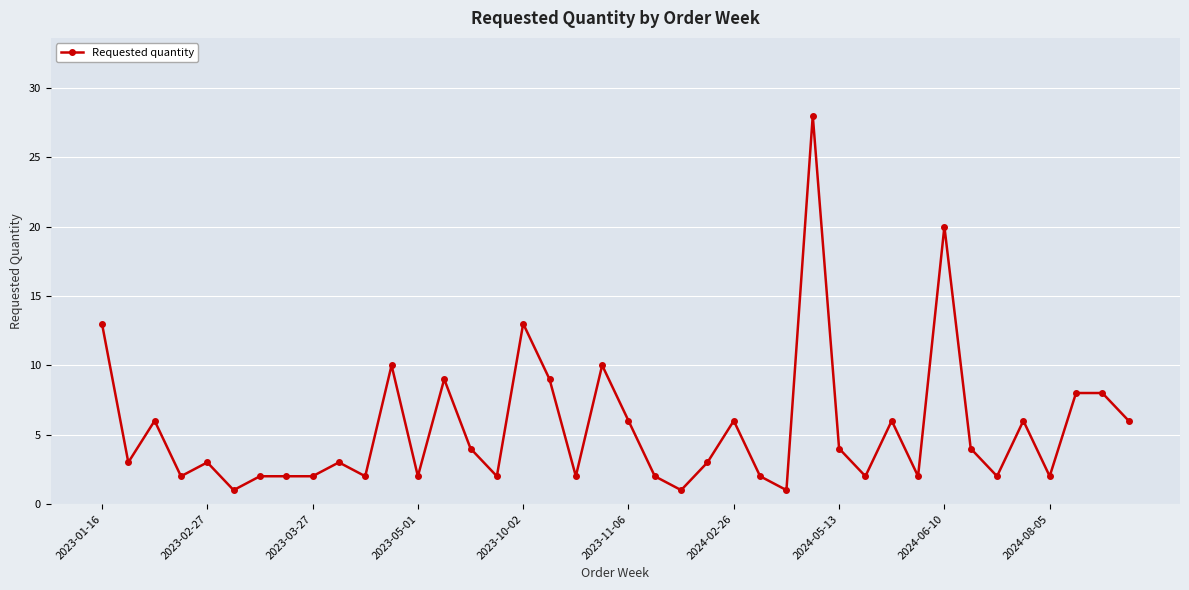

What is the greatest value displayed?

28